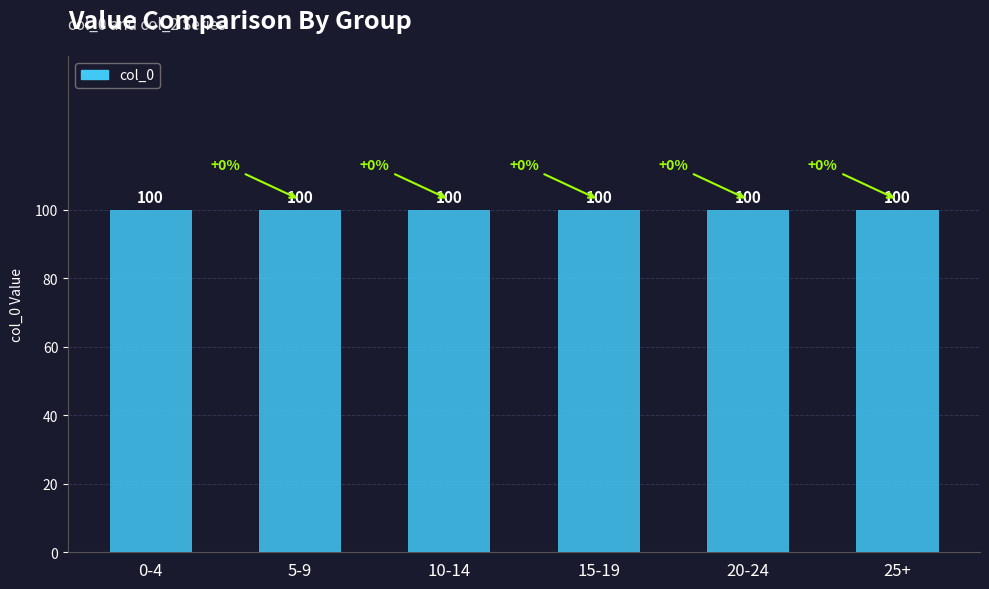

Between 15-19 and 20-24, which series saw the biggest shift?

col_0